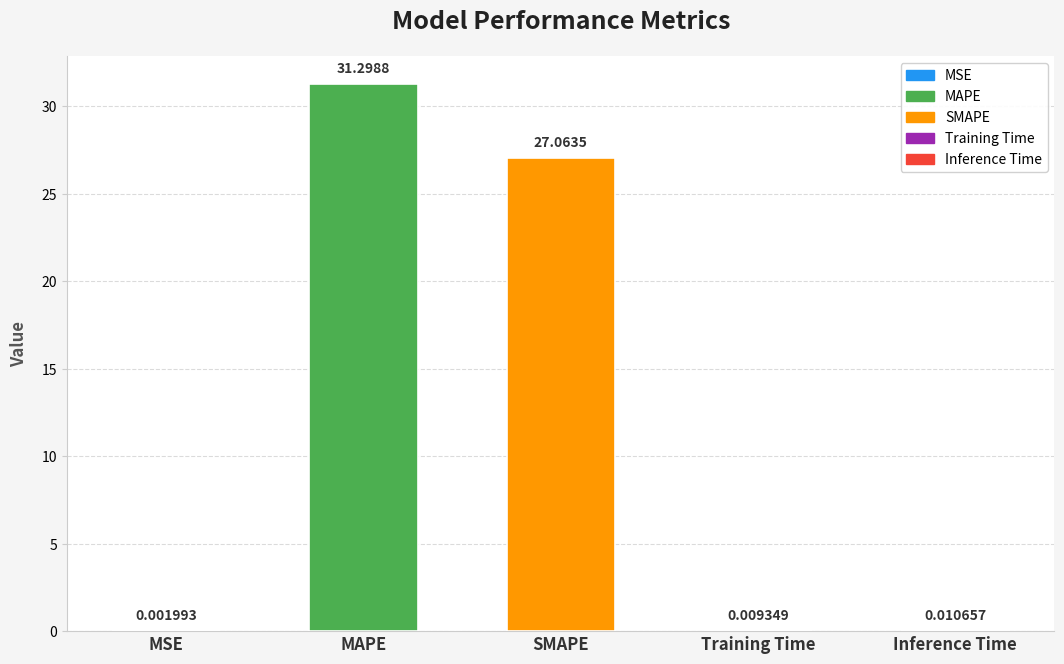

At which category does the chart reach its peak across all series?

MAPE